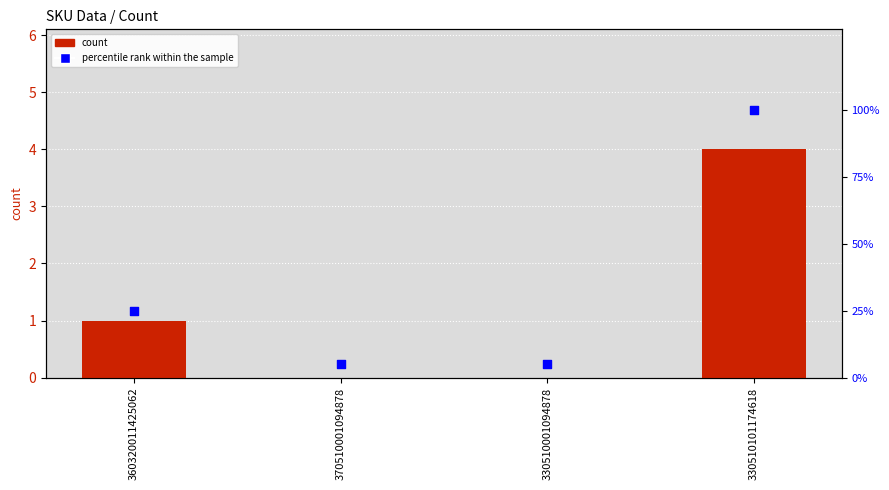

Which series has the widest spread of Y values?

percentile rank within the sample